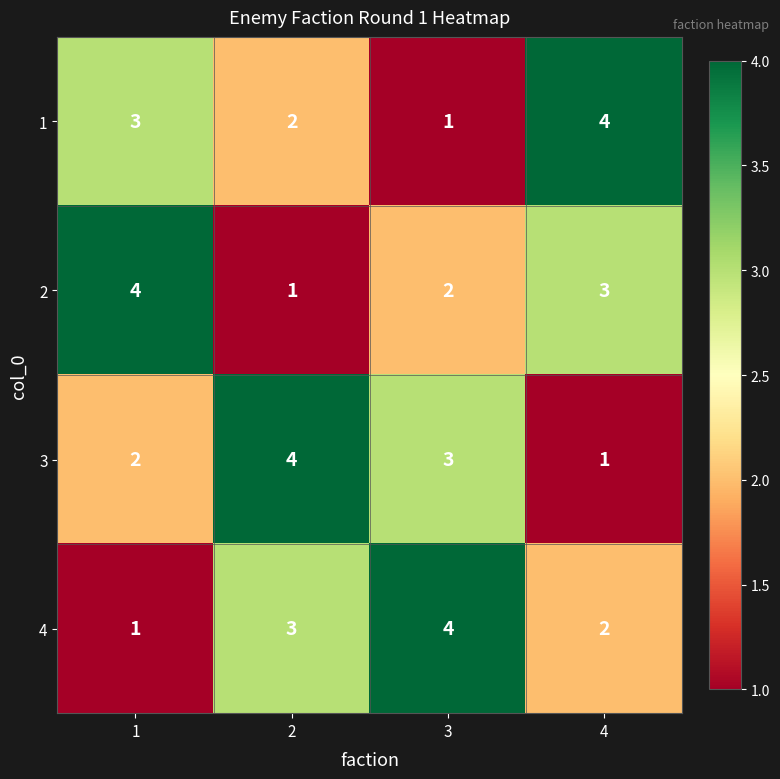

What is the total value across all series at 4?

10